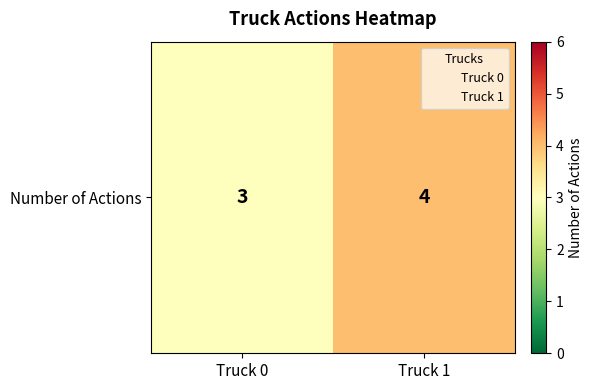

True or false: the data shows 1 at Truck 1.

False